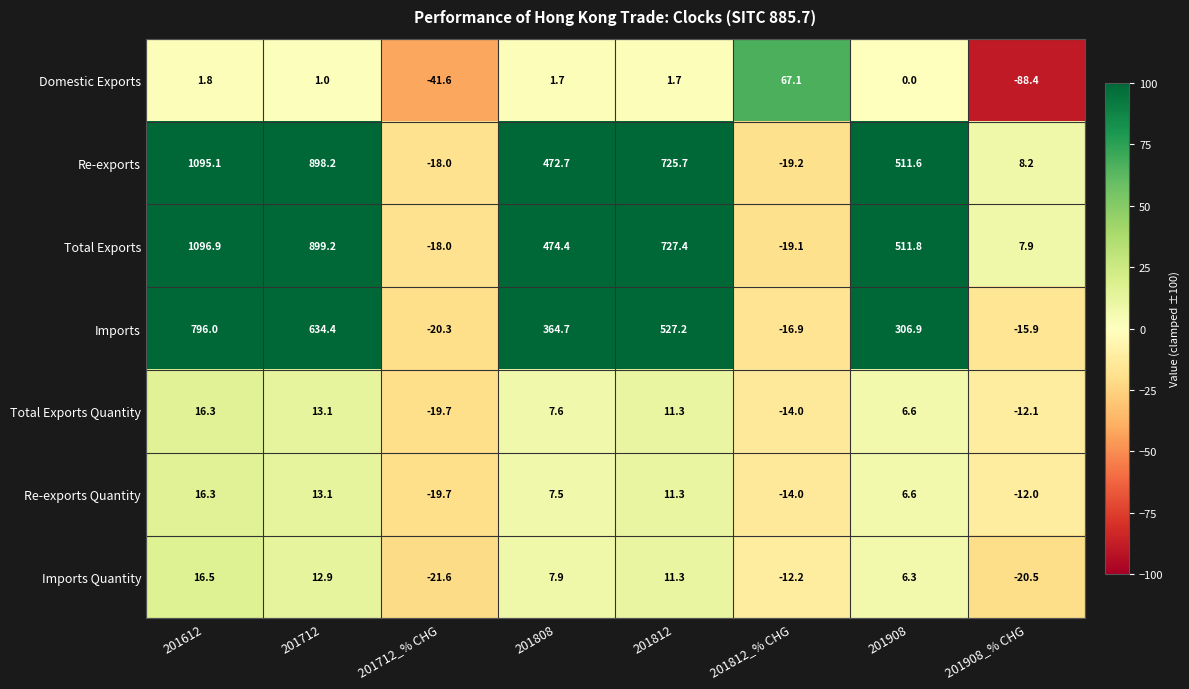

How many values in Imports are below zero?

3